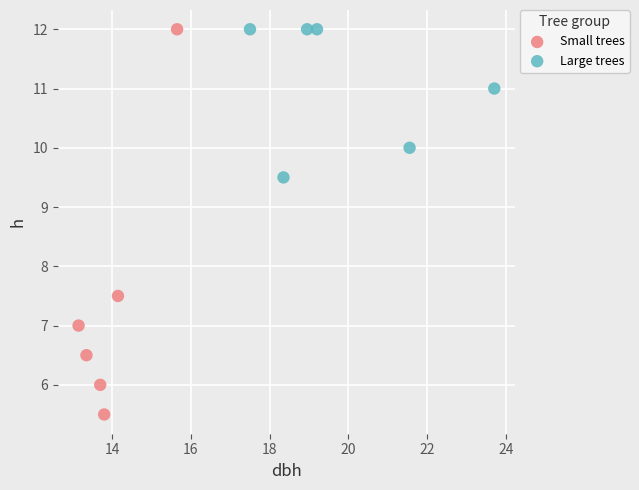

What are all the series names shown in the legend?

Small trees, Large trees